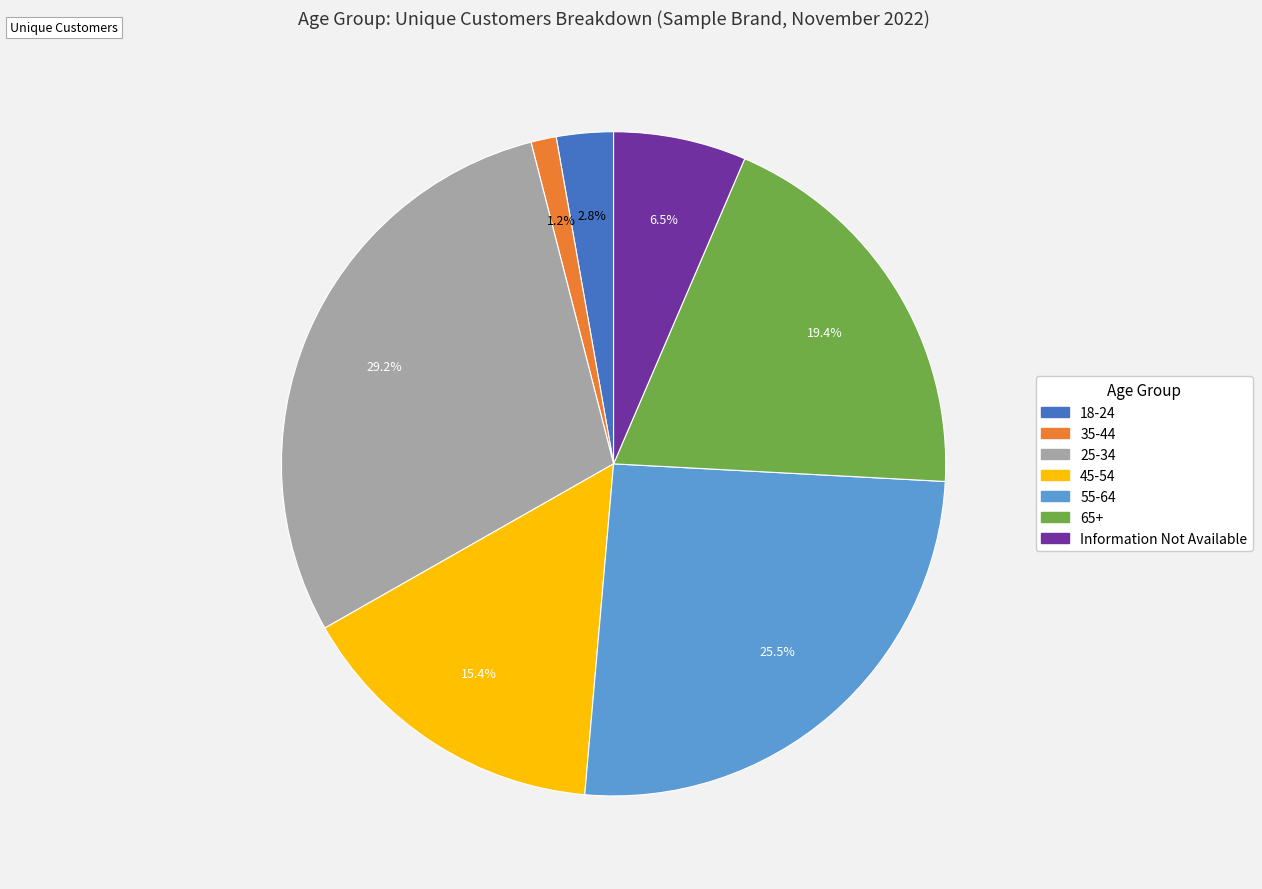

To the nearest percent, what is the difference between the largest and smallest slice percentages?

28%